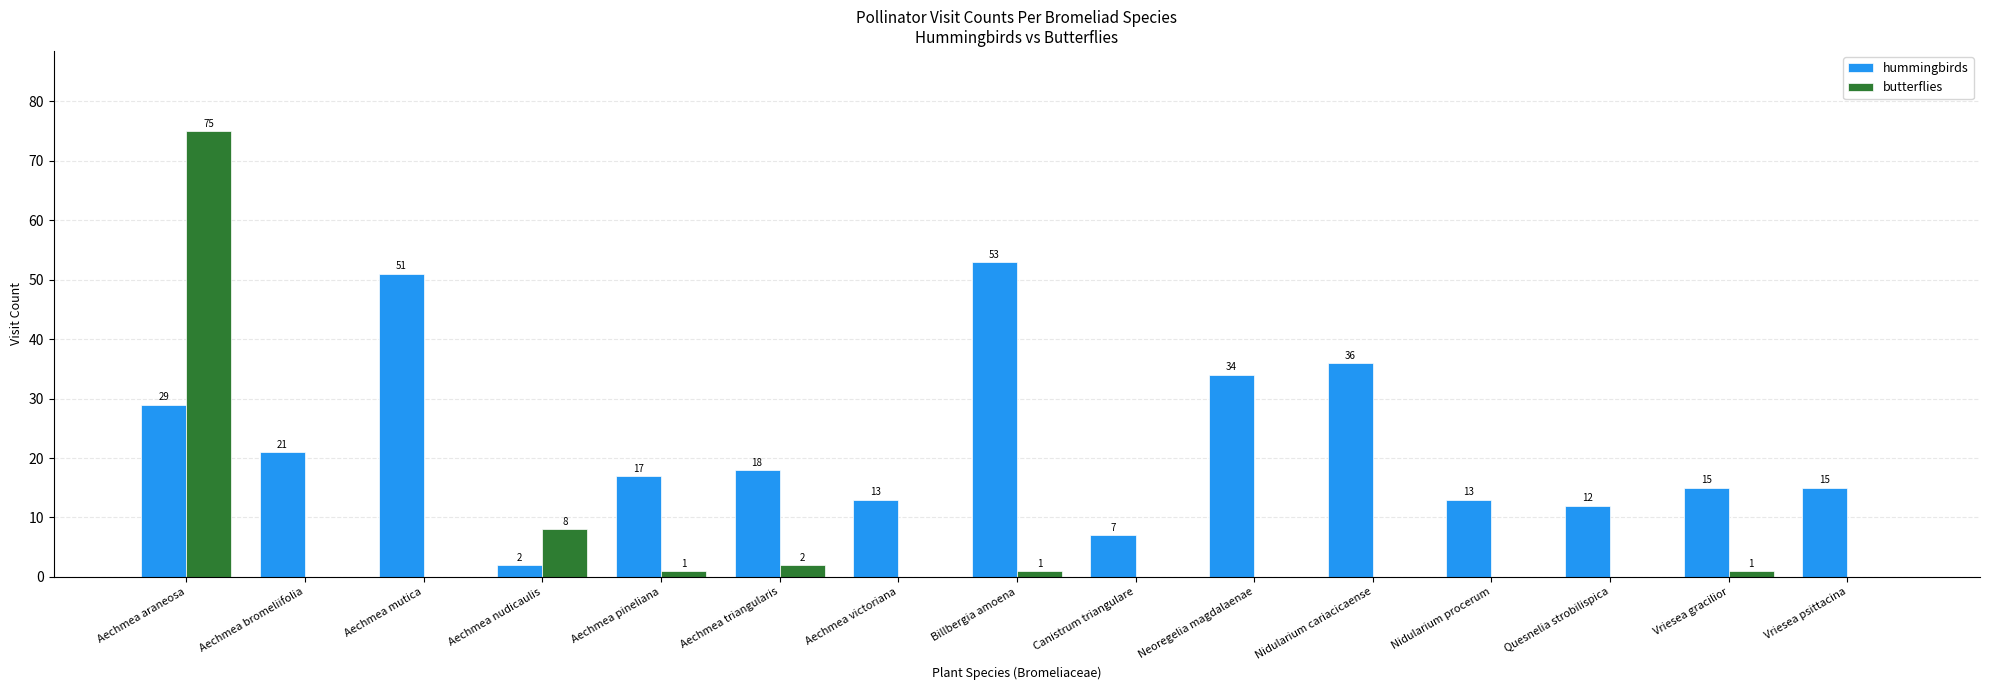

Reading left to right, transcribe all the data shown in this chart.

hummingbirds: 29	21	51	2	17	18	13	53	7	34	36	13	12	15	15
butterflies: 75	0	0	8	1	2	0	1	0	0	0	0	0	1	0